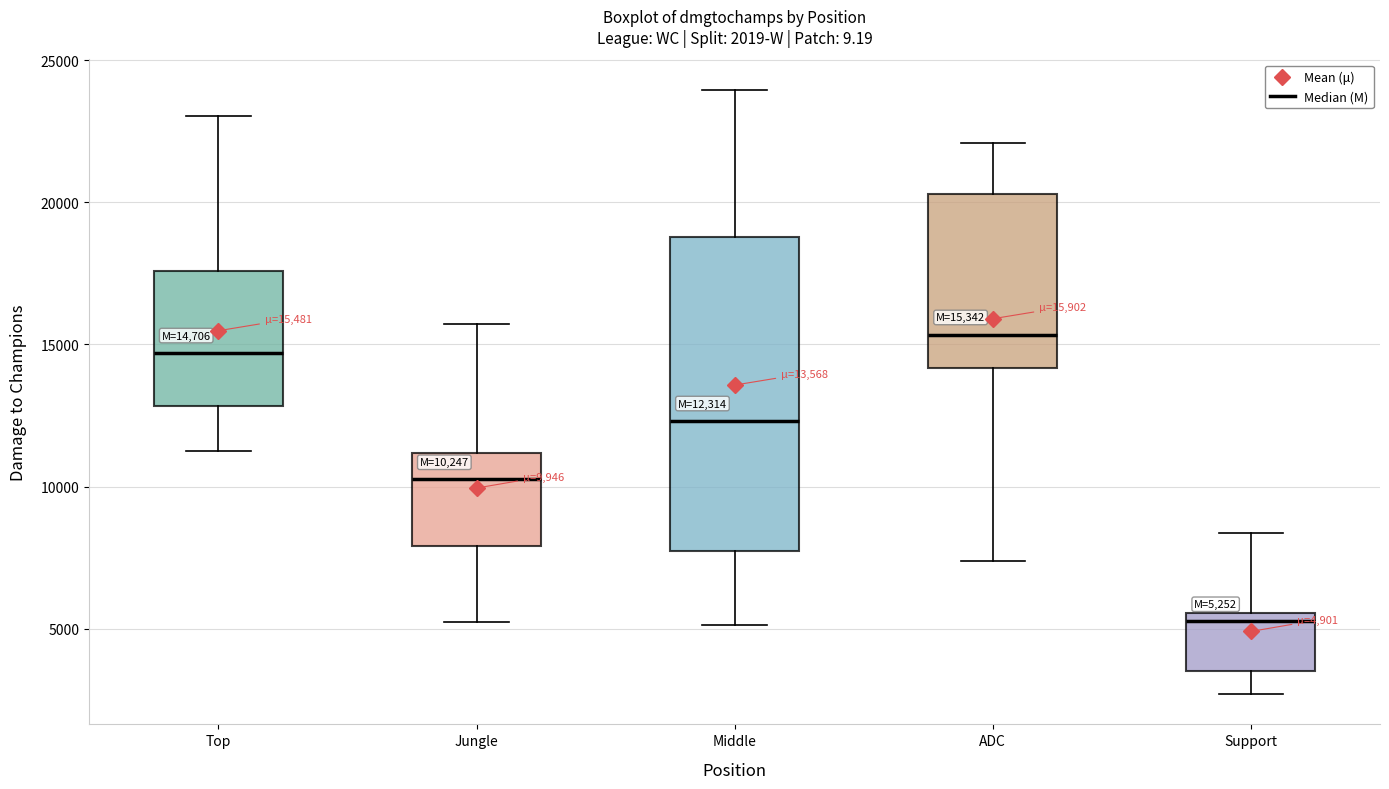

Which box has the lowest median line?

Support